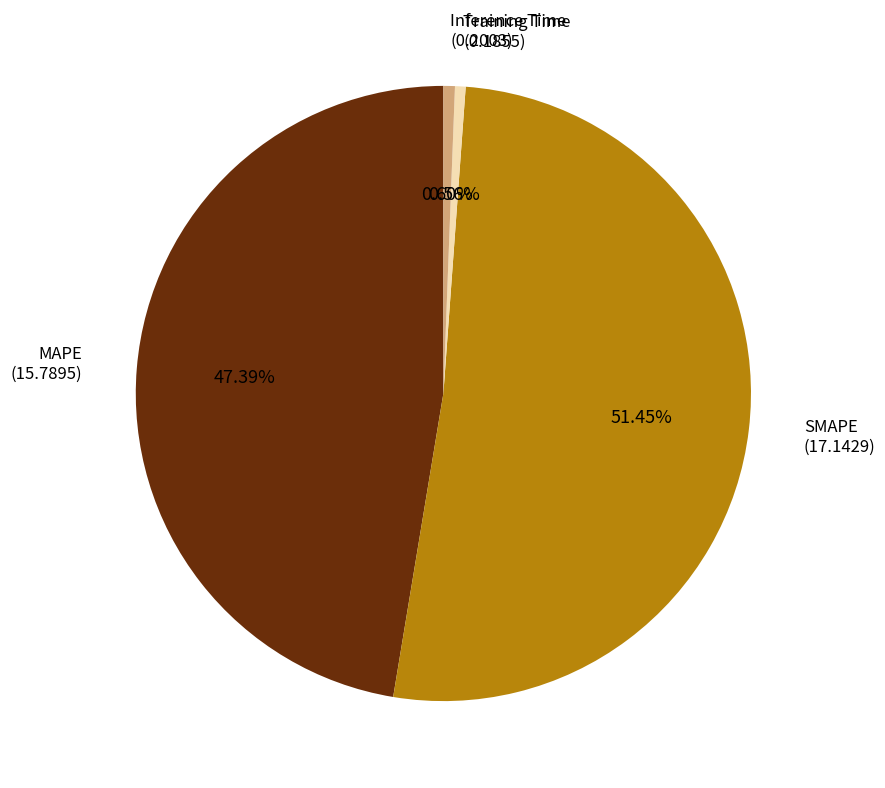

What is the largest slice in the pie chart?

SMAPE